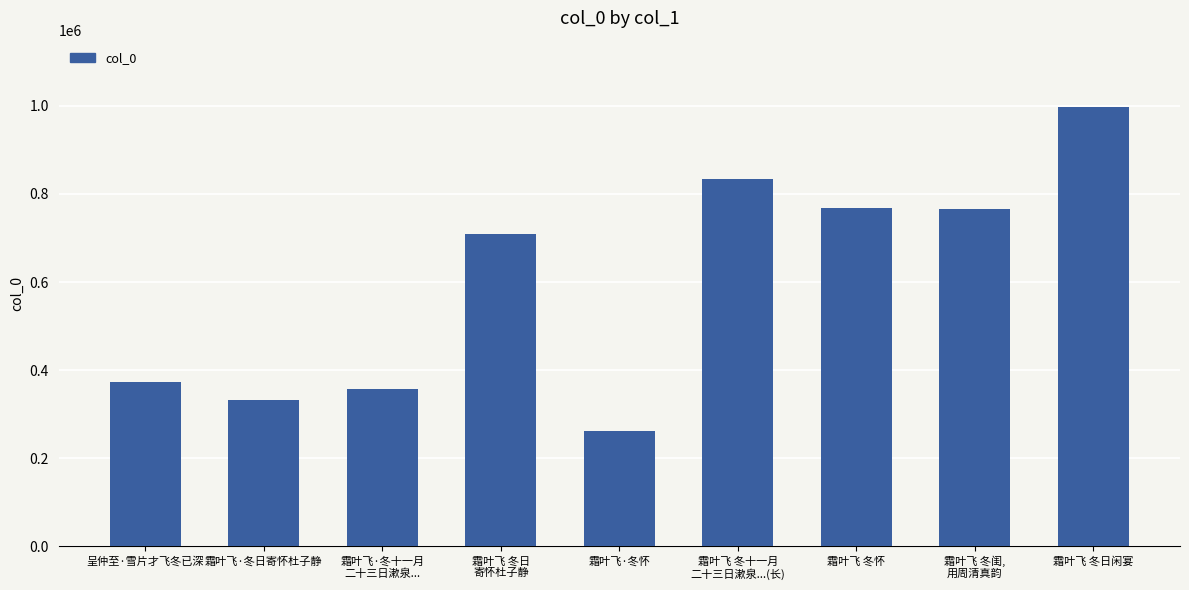

What is the change in value from 霜叶飞 冬十一月
二十三日漱泉...(长) to 霜叶飞 冬怀?

-66699